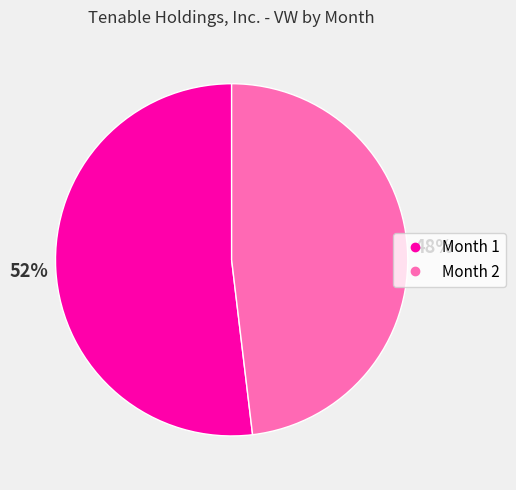

Combined, do Month 2 and Month 1 account for over 50%?

Yes